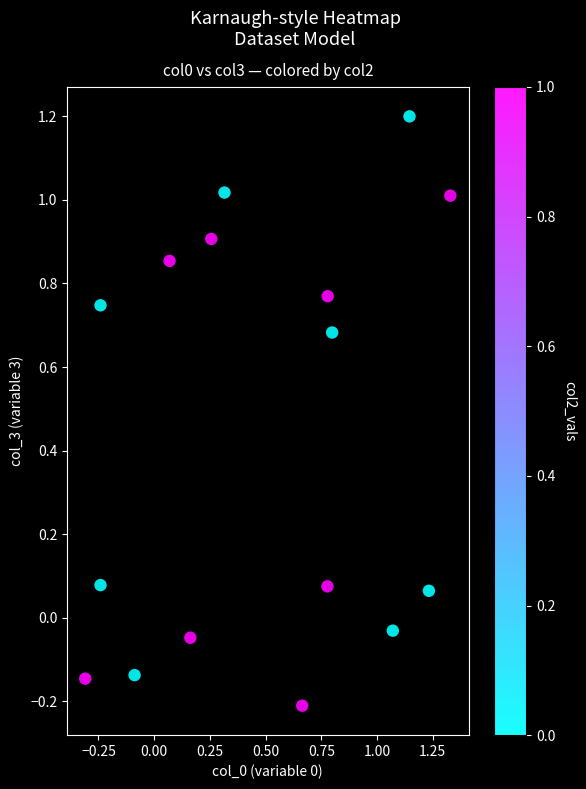

Count the number of points in this scatter plot.

16